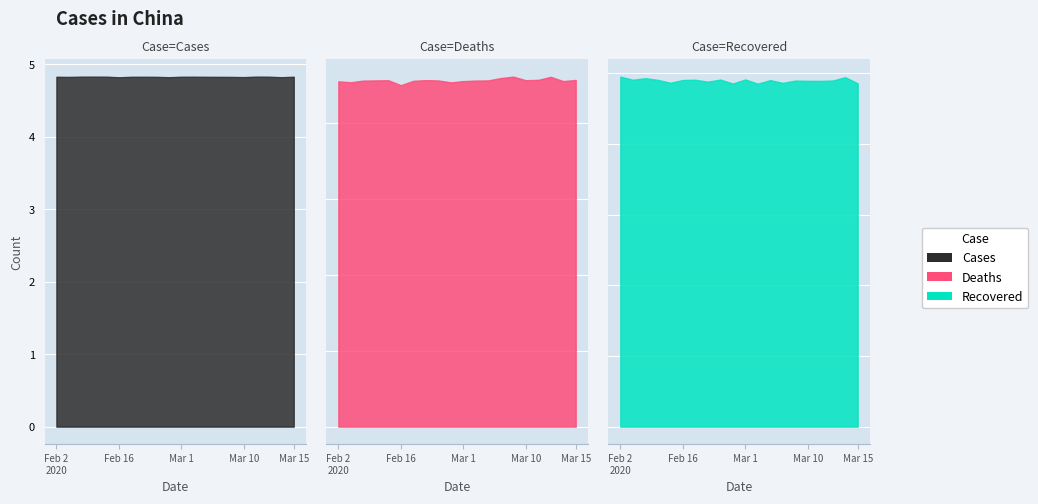

What is the sum of all Recovered values?

176.3